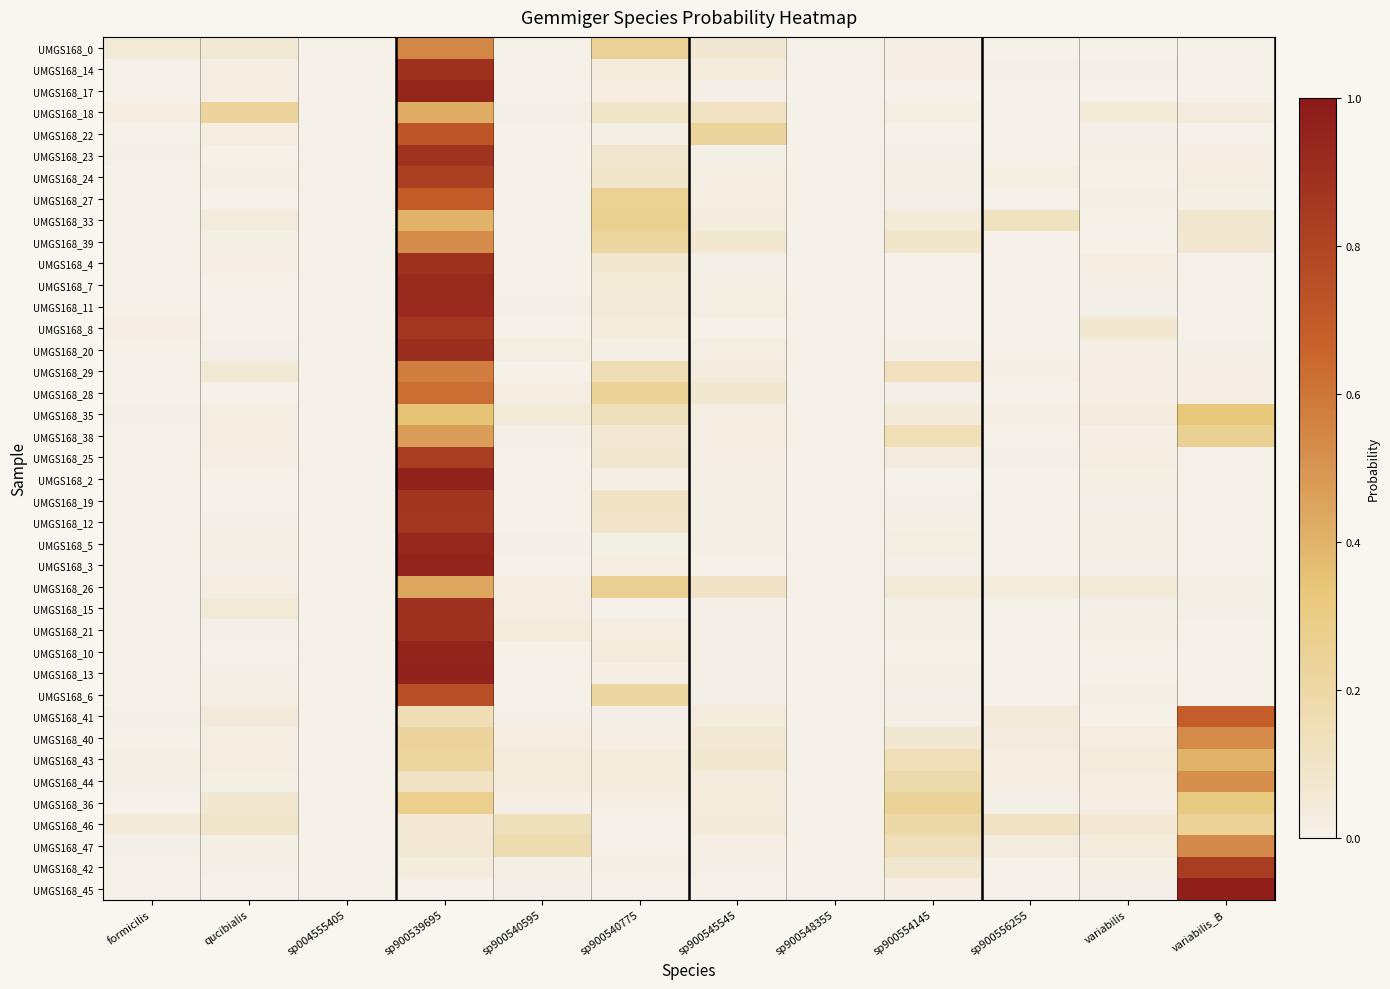

Reading left to right, list all the values displayed in this chart.

UMGS168_0: formicilis=0.1	qucibialis=0.1	sp004555405=0.0	sp900539695=0.5	sp900540595=0.0	sp900540775=0.3	sp900545545=0.1	sp900548355=0.0	sp900554145=0.0	sp900556255=0.0	variabilis=0.0	variabilis_B=0.0
UMGS168_14: formicilis=0.0	qucibialis=0.0	sp004555405=0.0	sp900539695=0.9	sp900540595=0.0	sp900540775=0.0	sp900545545=0.0	sp900548355=0.0	sp900554145=0.0	sp900556255=0.0	variabilis=0.0	variabilis_B=0.0
UMGS168_17: formicilis=0.0	qucibialis=0.0	sp004555405=0.0	sp900539695=0.9	sp900540595=0.0	sp900540775=0.0	sp900545545=0.0	sp900548355=0.0	sp900554145=0.0	sp900556255=0.0	variabilis=0.0	variabilis_B=0.0
UMGS168_18: formicilis=0.0	qucibialis=0.2	sp004555405=0.0	sp900539695=0.4	sp900540595=0.0	sp900540775=0.1	sp900545545=0.1	sp900548355=0.0	sp900554145=0.0	sp900556255=0.0	variabilis=0.0	variabilis_B=0.0
UMGS168_22: formicilis=0.0	qucibialis=0.0	sp004555405=0.0	sp900539695=0.7	sp900540595=0.0	sp900540775=0.0	sp900545545=0.2	sp900548355=0.0	sp900554145=0.0	sp900556255=0.0	variabilis=0.0	variabilis_B=0.0
UMGS168_23: formicilis=0.0	qucibialis=0.0	sp004555405=0.0	sp900539695=0.9	sp900540595=0.0	sp900540775=0.1	sp900545545=0.0	sp900548355=0.0	sp900554145=0.0	sp900556255=0.0	variabilis=0.0	variabilis_B=0.0
UMGS168_24: formicilis=0.0	qucibialis=0.0	sp004555405=0.0	sp900539695=0.8	sp900540595=0.0	sp900540775=0.1	sp900545545=0.0	sp900548355=0.0	sp900554145=0.0	sp900556255=0.0	variabilis=0.0	variabilis_B=0.0
UMGS168_27: formicilis=0.0	qucibialis=0.0	sp004555405=0.0	sp900539695=0.7	sp900540595=0.0	sp900540775=0.3	sp900545545=0.0	sp900548355=0.0	sp900554145=0.0	sp900556255=0.0	variabilis=0.0	variabilis_B=0.0
UMGS168_33: formicilis=0.0	qucibialis=0.0	sp004555405=0.0	sp900539695=0.4	sp900540595=0.0	sp900540775=0.3	sp900545545=0.0	sp900548355=0.0	sp900554145=0.1	sp900556255=0.1	variabilis=0.0	variabilis_B=0.1
UMGS168_39: formicilis=0.0	qucibialis=0.0	sp004555405=0.0	sp900539695=0.5	sp900540595=0.0	sp900540775=0.2	sp900545545=0.1	sp900548355=0.0	sp900554145=0.1	sp900556255=0.0	variabilis=0.0	variabilis_B=0.1
UMGS168_4: formicilis=0.0	qucibialis=0.0	sp004555405=0.0	sp900539695=0.9	sp900540595=0.0	sp900540775=0.1	sp900545545=0.0	sp900548355=0.0	sp900554145=0.0	sp900556255=0.0	variabilis=0.0	variabilis_B=0.0
UMGS168_7: formicilis=0.0	qucibialis=0.0	sp004555405=0.0	sp900539695=0.9	sp900540595=0.0	sp900540775=0.0	sp900545545=0.0	sp900548355=0.0	sp900554145=0.0	sp900556255=0.0	variabilis=0.0	variabilis_B=0.0
UMGS168_11: formicilis=0.0	qucibialis=0.0	sp004555405=0.0	sp900539695=0.9	sp900540595=0.0	sp900540775=0.0	sp900545545=0.0	sp900548355=0.0	sp900554145=0.0	sp900556255=0.0	variabilis=0.0	variabilis_B=0.0
UMGS168_8: formicilis=0.0	qucibialis=0.0	sp004555405=0.0	sp900539695=0.9	sp900540595=0.0	sp900540775=0.0	sp900545545=0.0	sp900548355=0.0	sp900554145=0.0	sp900556255=0.0	variabilis=0.1	variabilis_B=0.0
UMGS168_20: formicilis=0.0	qucibialis=0.0	sp004555405=0.0	sp900539695=0.9	sp900540595=0.0	sp900540775=0.0	sp900545545=0.0	sp900548355=0.0	sp900554145=0.0	sp900556255=0.0	variabilis=0.0	variabilis_B=0.0
UMGS168_29: formicilis=0.0	qucibialis=0.1	sp004555405=0.0	sp900539695=0.6	sp900540595=0.0	sp900540775=0.2	sp900545545=0.0	sp900548355=0.0	sp900554145=0.1	sp900556255=0.0	variabilis=0.0	variabilis_B=0.0
UMGS168_28: formicilis=0.0	qucibialis=0.0	sp004555405=0.0	sp900539695=0.6	sp900540595=0.0	sp900540775=0.2	sp900545545=0.1	sp900548355=0.0	sp900554145=0.0	sp900556255=0.0	variabilis=0.0	variabilis_B=0.0
UMGS168_35: formicilis=0.0	qucibialis=0.0	sp004555405=0.0	sp900539695=0.3	sp900540595=0.1	sp900540775=0.1	sp900545545=0.0	sp900548355=0.0	sp900554145=0.0	sp900556255=0.0	variabilis=0.0	variabilis_B=0.3
UMGS168_38: formicilis=0.0	qucibialis=0.0	sp004555405=0.0	sp900539695=0.5	sp900540595=0.0	sp900540775=0.1	sp900545545=0.0	sp900548355=0.0	sp900554145=0.1	sp900556255=0.0	variabilis=0.0	variabilis_B=0.3
UMGS168_25: formicilis=0.0	qucibialis=0.0	sp004555405=0.0	sp900539695=0.8	sp900540595=0.0	sp900540775=0.1	sp900545545=0.0	sp900548355=0.0	sp900554145=0.0	sp900556255=0.0	variabilis=0.0	variabilis_B=0.0
UMGS168_2: formicilis=0.0	qucibialis=0.0	sp004555405=0.0	sp900539695=1.0	sp900540595=0.0	sp900540775=0.0	sp900545545=0.0	sp900548355=0.0	sp900554145=0.0	sp900556255=0.0	variabilis=0.0	variabilis_B=0.0
UMGS168_19: formicilis=0.0	qucibialis=0.0	sp004555405=0.0	sp900539695=0.9	sp900540595=0.0	sp900540775=0.1	sp900545545=0.0	sp900548355=0.0	sp900554145=0.0	sp900556255=0.0	variabilis=0.0	variabilis_B=0.0
UMGS168_12: formicilis=0.0	qucibialis=0.0	sp004555405=0.0	sp900539695=0.9	sp900540595=0.0	sp900540775=0.1	sp900545545=0.0	sp900548355=0.0	sp900554145=0.0	sp900556255=0.0	variabilis=0.0	variabilis_B=0.0
UMGS168_5: formicilis=0.0	qucibialis=0.0	sp004555405=0.0	sp900539695=0.9	sp900540595=0.0	sp900540775=0.0	sp900545545=0.0	sp900548355=0.0	sp900554145=0.0	sp900556255=0.0	variabilis=0.0	variabilis_B=0.0
UMGS168_3: formicilis=0.0	qucibialis=0.0	sp004555405=0.0	sp900539695=1.0	sp900540595=0.0	sp900540775=0.0	sp900545545=0.0	sp900548355=0.0	sp900554145=0.0	sp900556255=0.0	variabilis=0.0	variabilis_B=0.0
UMGS168_26: formicilis=0.0	qucibialis=0.0	sp004555405=0.0	sp900539695=0.4	sp900540595=0.0	sp900540775=0.3	sp900545545=0.1	sp900548355=0.0	sp900554145=0.1	sp900556255=0.0	variabilis=0.1	variabilis_B=0.0
UMGS168_15: formicilis=0.0	qucibialis=0.1	sp004555405=0.0	sp900539695=0.9	sp900540595=0.0	sp900540775=0.0	sp900545545=0.0	sp900548355=0.0	sp900554145=0.0	sp900556255=0.0	variabilis=0.0	variabilis_B=0.0
UMGS168_21: formicilis=0.0	qucibialis=0.0	sp004555405=0.0	sp900539695=0.9	sp900540595=0.0	sp900540775=0.0	sp900545545=0.0	sp900548355=0.0	sp900554145=0.0	sp900556255=0.0	variabilis=0.0	variabilis_B=0.0
UMGS168_10: formicilis=0.0	qucibialis=0.0	sp004555405=0.0	sp900539695=1.0	sp900540595=0.0	sp900540775=0.0	sp900545545=0.0	sp900548355=0.0	sp900554145=0.0	sp900556255=0.0	variabilis=0.0	variabilis_B=0.0
UMGS168_13: formicilis=0.0	qucibialis=0.0	sp004555405=0.0	sp900539695=1.0	sp900540595=0.0	sp900540775=0.0	sp900545545=0.0	sp900548355=0.0	sp900554145=0.0	sp900556255=0.0	variabilis=0.0	variabilis_B=0.0
UMGS168_6: formicilis=0.0	qucibialis=0.0	sp004555405=0.0	sp900539695=0.8	sp900540595=0.0	sp900540775=0.2	sp900545545=0.0	sp900548355=0.0	sp900554145=0.0	sp900556255=0.0	variabilis=0.0	variabilis_B=0.0
UMGS168_41: formicilis=0.0	qucibialis=0.0	sp004555405=0.0	sp900539695=0.2	sp900540595=0.0	sp900540775=0.0	sp900545545=0.0	sp900548355=0.0	sp900554145=0.0	sp900556255=0.0	variabilis=0.0	variabilis_B=0.7
UMGS168_40: formicilis=0.0	qucibialis=0.0	sp004555405=0.0	sp900539695=0.2	sp900540595=0.0	sp900540775=0.0	sp900545545=0.1	sp900548355=0.0	sp900554145=0.1	sp900556255=0.0	variabilis=0.0	variabilis_B=0.5
UMGS168_43: formicilis=0.0	qucibialis=0.0	sp004555405=0.0	sp900539695=0.2	sp900540595=0.0	sp900540775=0.0	sp900545545=0.1	sp900548355=0.0	sp900554145=0.2	sp900556255=0.0	variabilis=0.0	variabilis_B=0.4
UMGS168_44: formicilis=0.0	qucibialis=0.0	sp004555405=0.0	sp900539695=0.1	sp900540595=0.0	sp900540775=0.0	sp900545545=0.0	sp900548355=0.0	sp900554145=0.2	sp900556255=0.0	variabilis=0.0	variabilis_B=0.5
UMGS168_36: formicilis=0.0	qucibialis=0.1	sp004555405=0.0	sp900539695=0.3	sp900540595=0.0	sp900540775=0.0	sp900545545=0.0	sp900548355=0.0	sp900554145=0.2	sp900556255=0.0	variabilis=0.0	variabilis_B=0.3
UMGS168_46: formicilis=0.0	qucibialis=0.1	sp004555405=0.0	sp900539695=0.1	sp900540595=0.1	sp900540775=0.0	sp900545545=0.0	sp900548355=0.0	sp900554145=0.2	sp900556255=0.1	variabilis=0.1	variabilis_B=0.3
UMGS168_47: formicilis=0.0	qucibialis=0.0	sp004555405=0.0	sp900539695=0.1	sp900540595=0.2	sp900540775=0.0	sp900545545=0.0	sp900548355=0.0	sp900554145=0.1	sp900556255=0.0	variabilis=0.0	variabilis_B=0.5
UMGS168_42: formicilis=0.0	qucibialis=0.0	sp004555405=0.0	sp900539695=0.0	sp900540595=0.0	sp900540775=0.0	sp900545545=0.0	sp900548355=0.0	sp900554145=0.1	sp900556255=0.0	variabilis=0.0	variabilis_B=0.8
UMGS168_45: formicilis=0.0	qucibialis=0.0	sp004555405=0.0	sp900539695=0.0	sp900540595=0.0	sp900540775=0.0	sp900545545=0.0	sp900548355=0.0	sp900554145=0.0	sp900556255=0.0	variabilis=0.0	variabilis_B=1.0